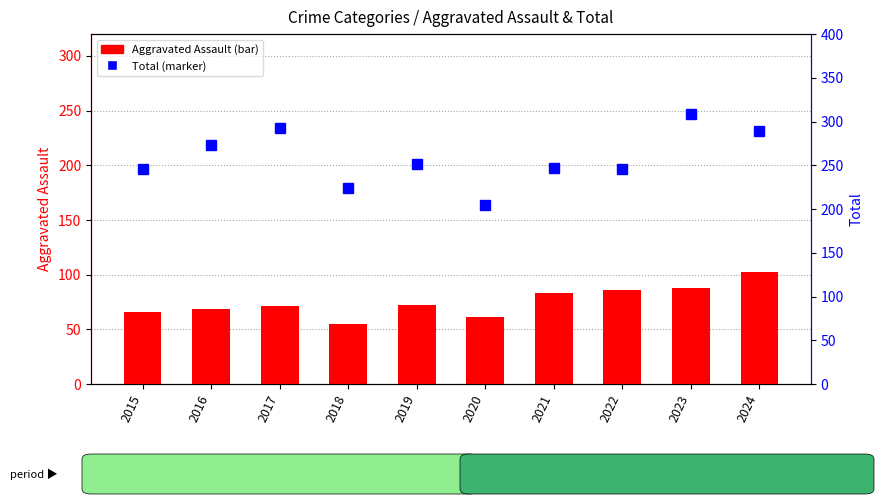

What is the total value across all series at 2022?

332